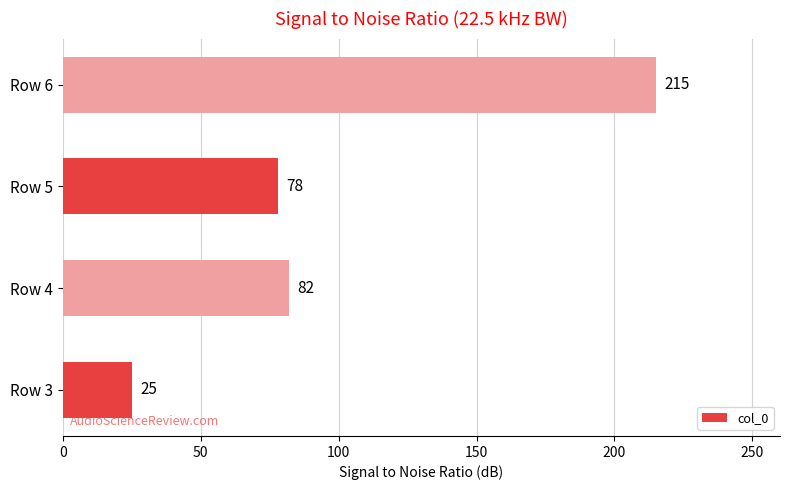

What is the smallest value displayed?

25